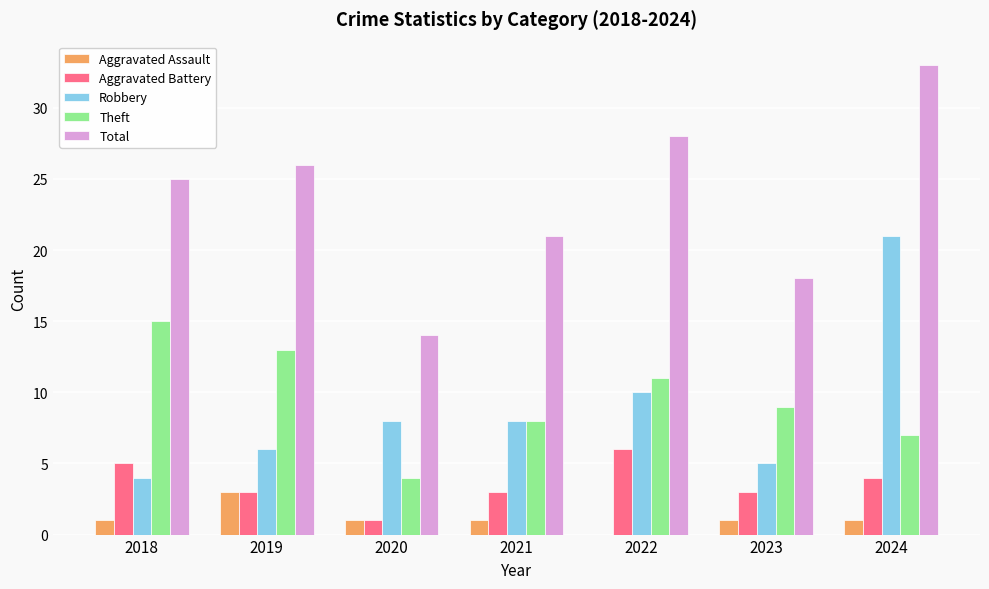

Reading right to left, transcribe all the data shown in this chart.

Aggravated Assault: 2024=1	2023=1	2022=0	2021=1	2020=1	2019=3	2018=1
Aggravated Battery: 2024=4	2023=3	2022=6	2021=3	2020=1	2019=3	2018=5
Robbery: 2024=21	2023=5	2022=10	2021=8	2020=8	2019=6	2018=4
Theft: 2024=7	2023=9	2022=11	2021=8	2020=4	2019=13	2018=15
Total: 2024=33	2023=18	2022=28	2021=21	2020=14	2019=26	2018=25